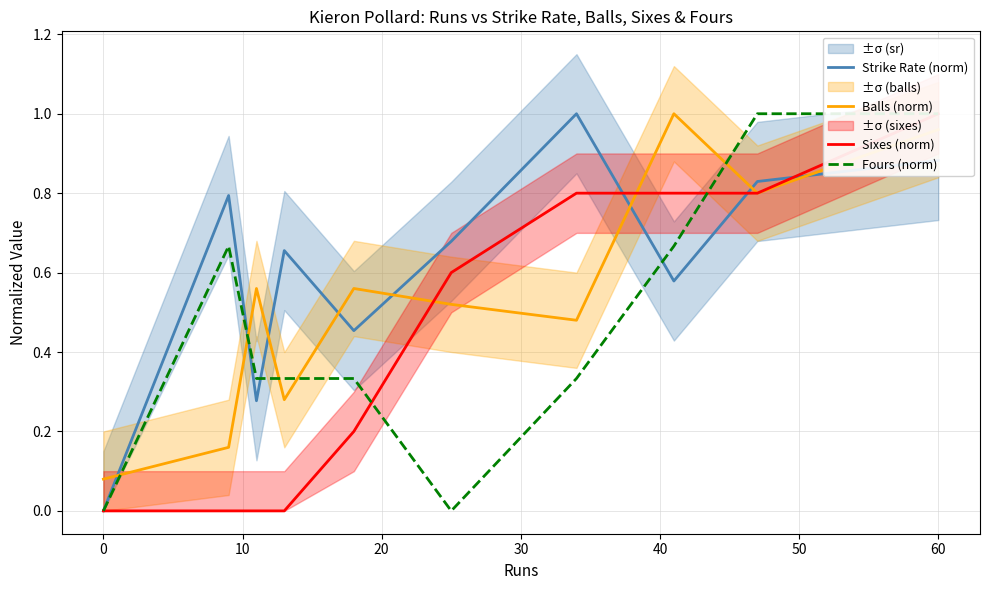

How many times do Balls (norm) and Strike Rate (norm) cross each other?

8